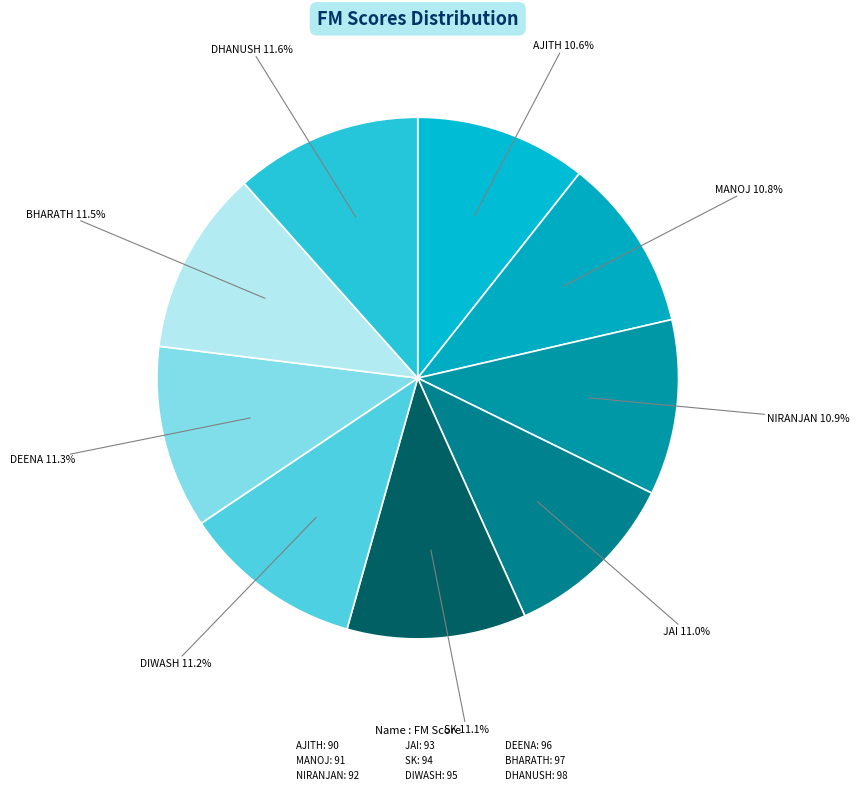

Count the number of slices in the pie.

9